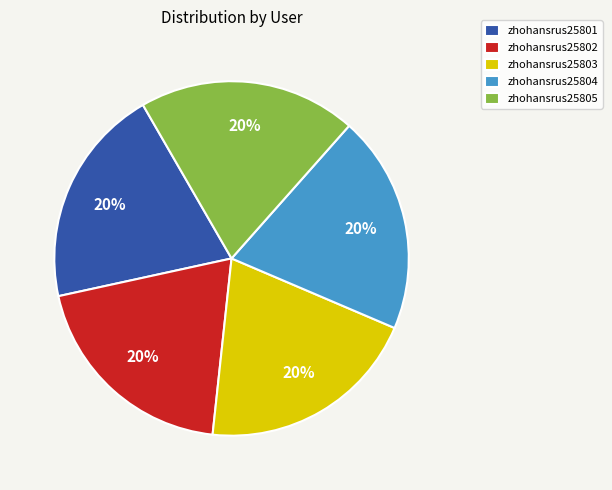

True or false: zhohansrus25804 accounts for 20% of the total.

True